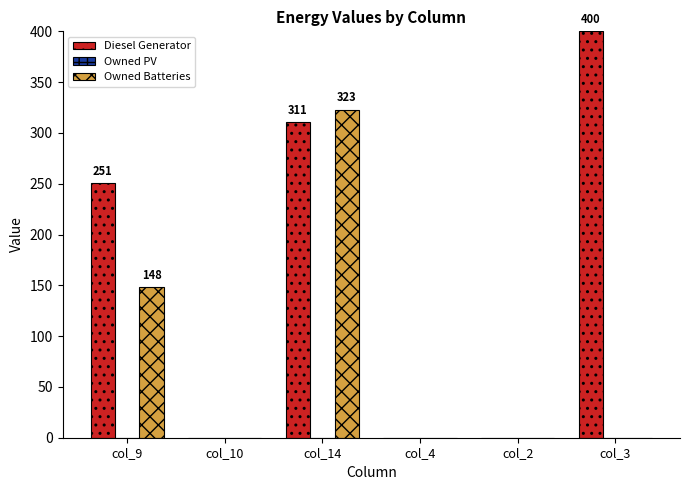

The value of Diesel Generator at col_2 is 0. True or false?

True